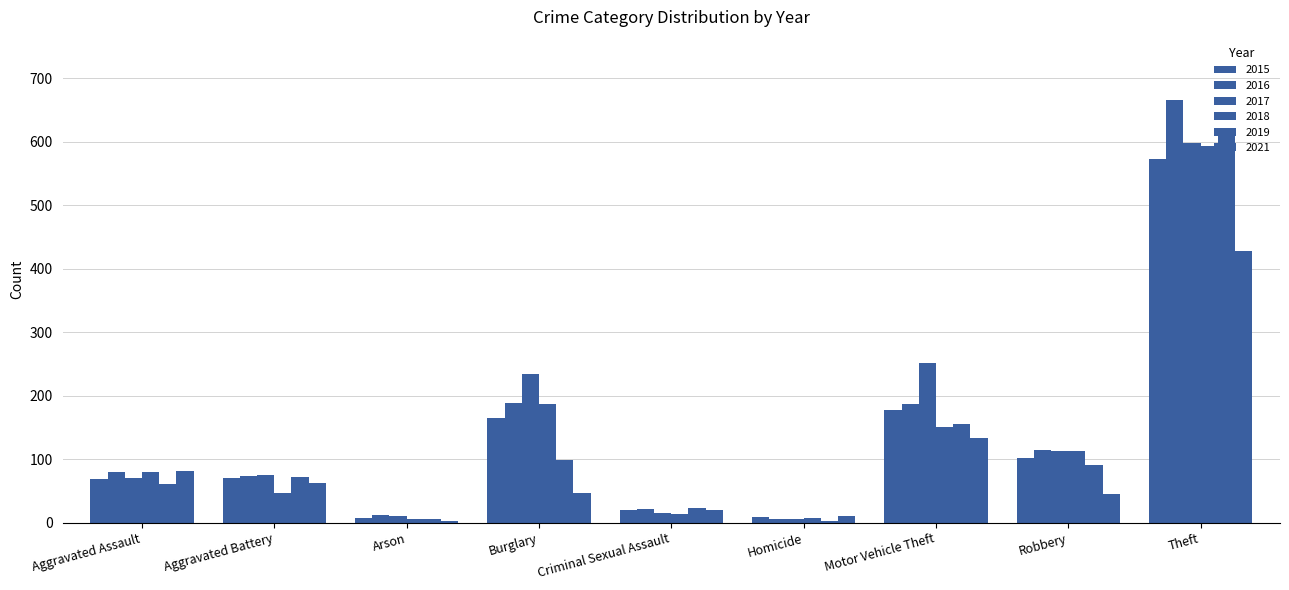

What value does the 2015 series have at Aggravated Battery, to the nearest 100?

100